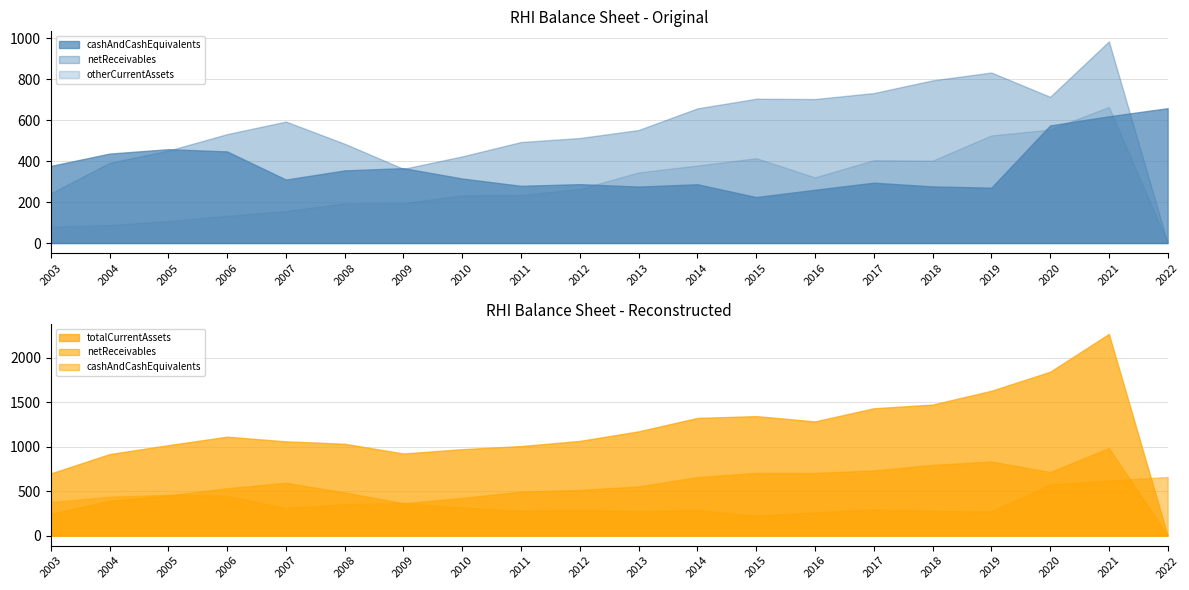

Where is the first local minimum for netReceivables?

2009